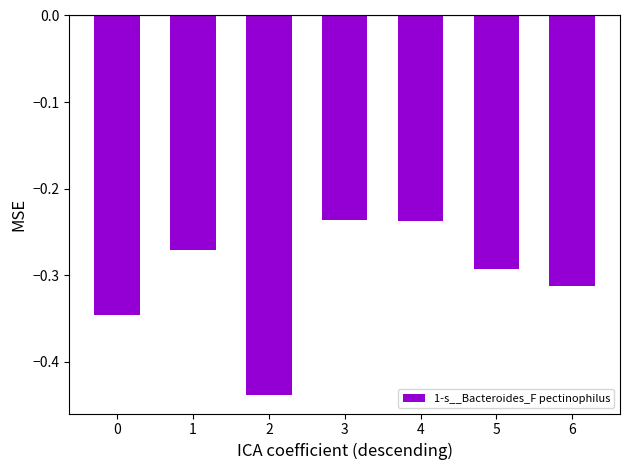

Which has a higher value, 3 or 1?

3